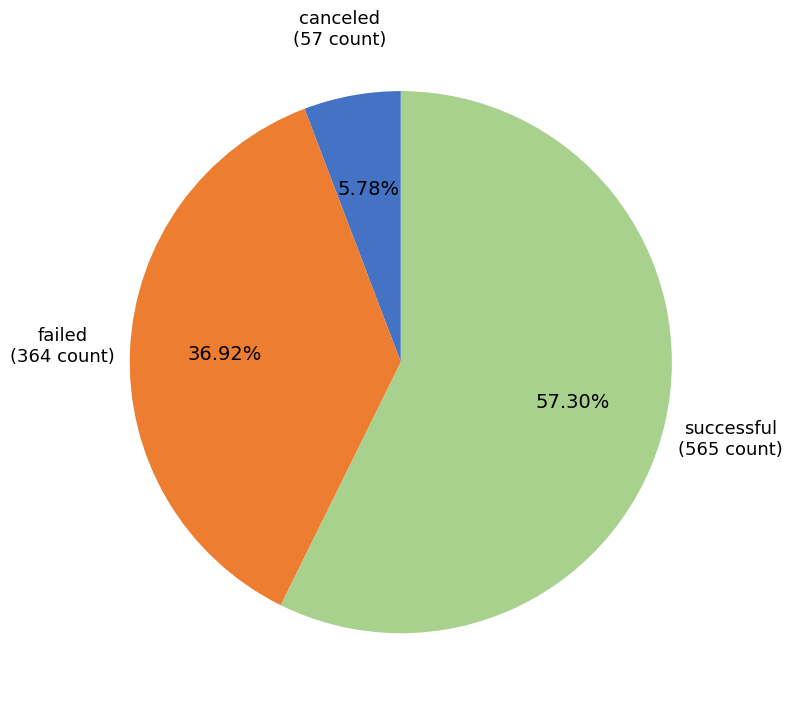

To the nearest percent, what percentage of the pie is canceled?

6%